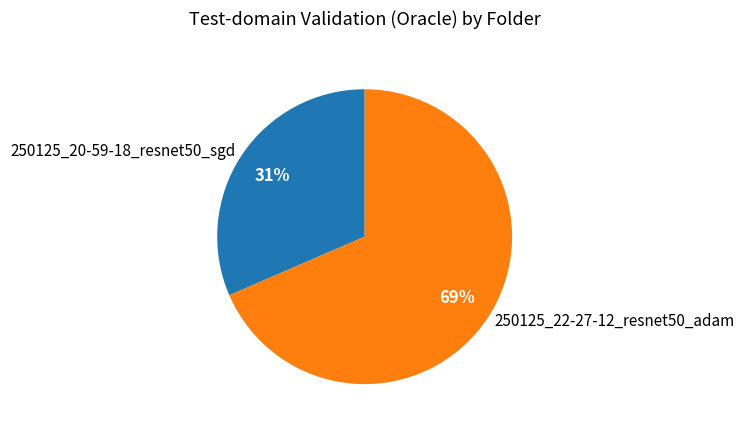

What percentage is the 250125_22-27-12_resnet50_adam slice, to the nearest percent?

69%